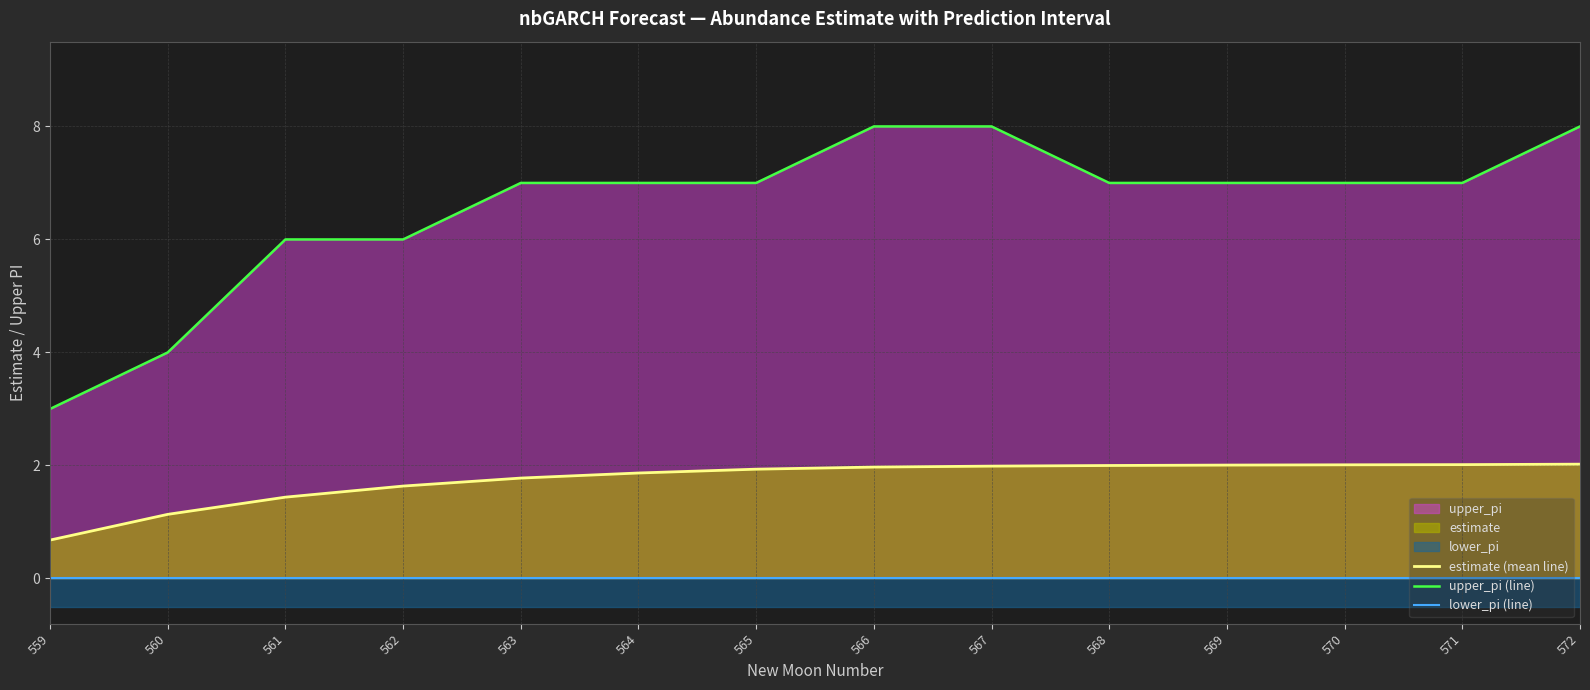

Between 559 and 570, which series saw the biggest shift?

upper_pi (line)